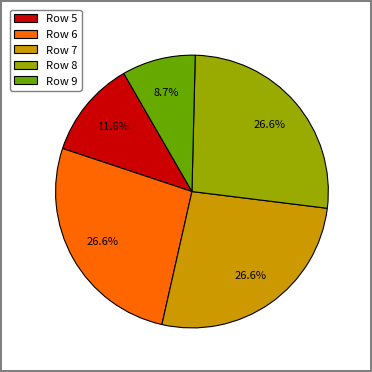

How many segments does this pie chart have?

5